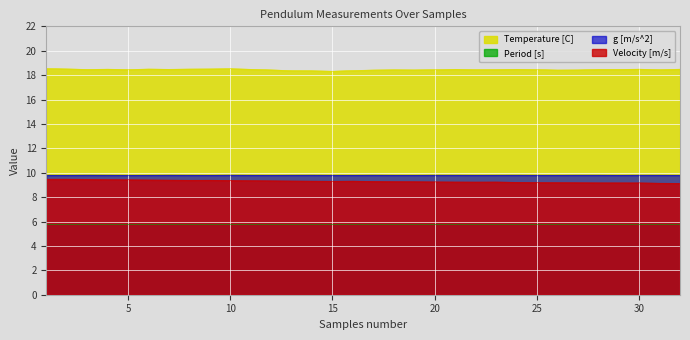

Rank the series at 16 from highest to lowest value.

Temperature [C], g [m/s^2], Velocity [m/s], Period [s]